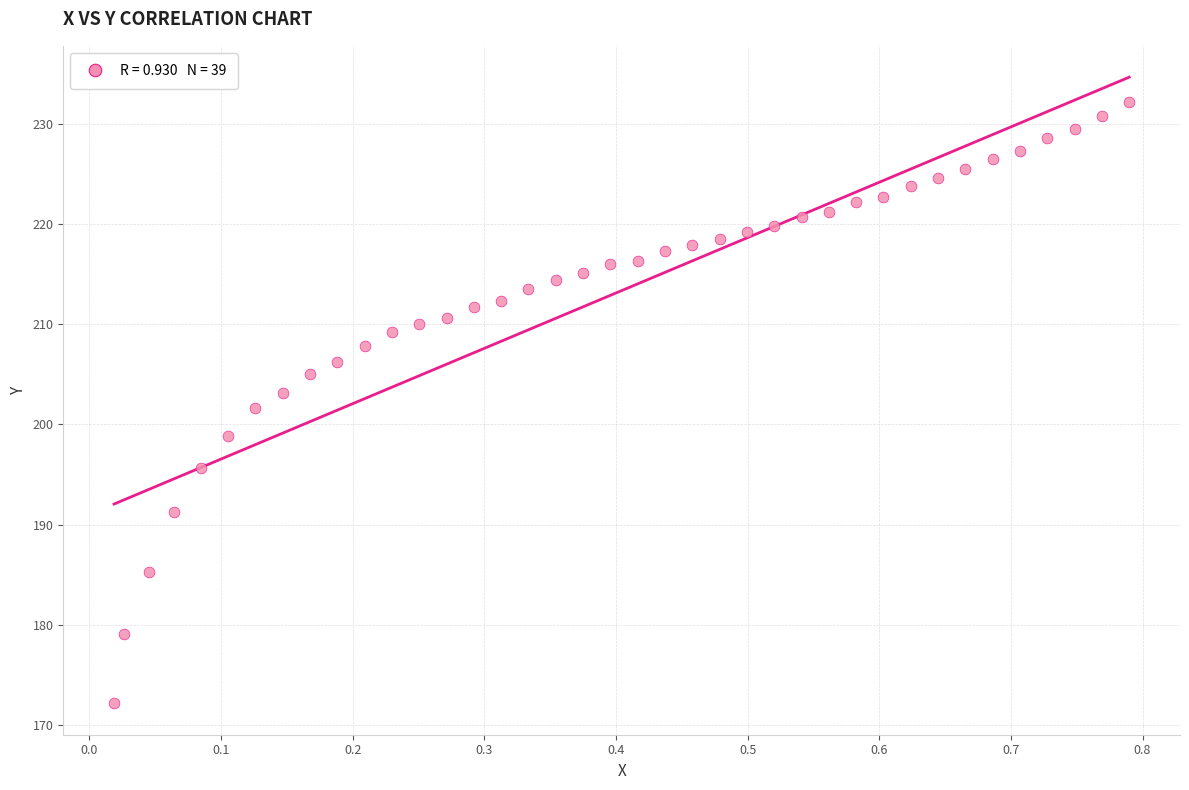

What is the range of X values (max minus min)?

0.8